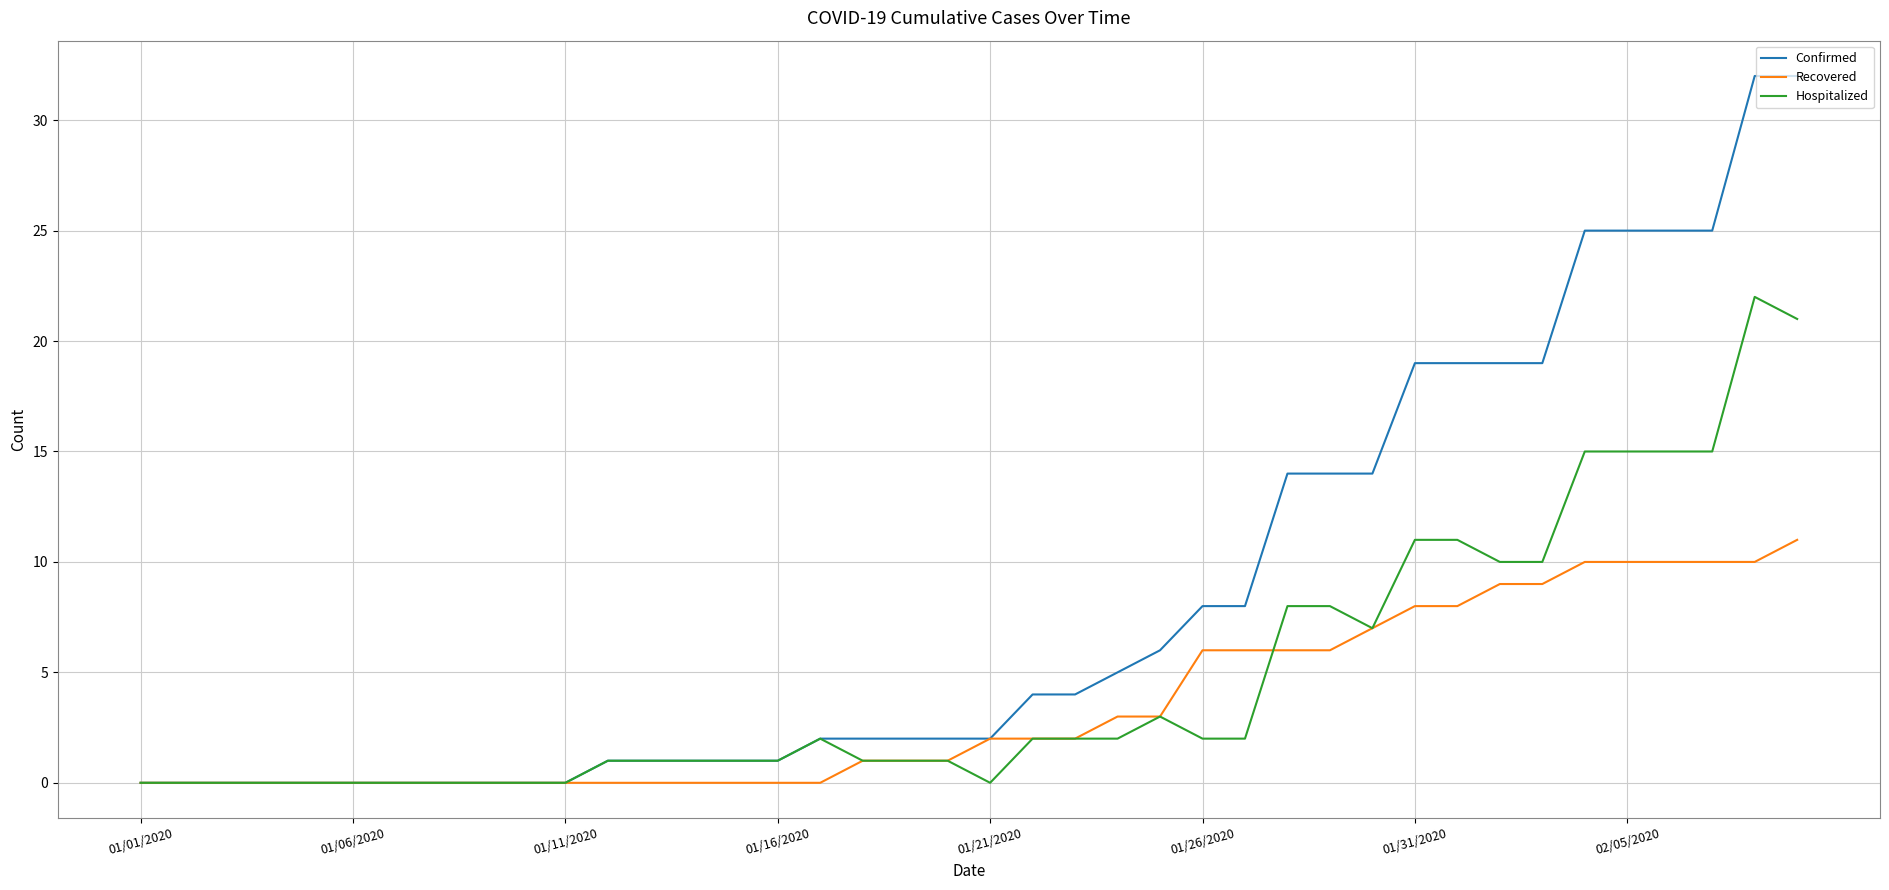

Which series has the largest total across all categories?

Confirmed